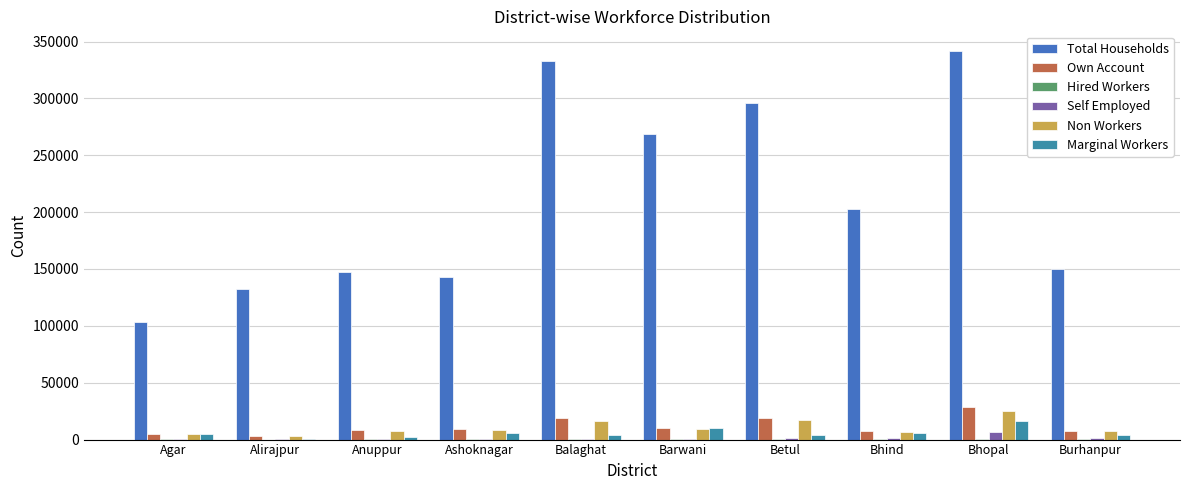

Which series has the largest total across all categories?

Total Households